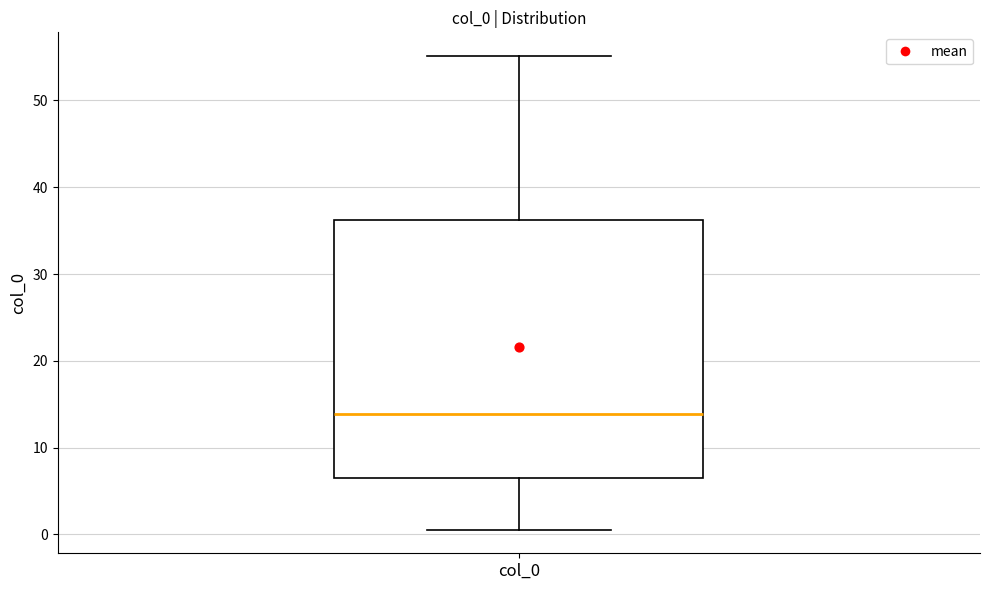

Read this box plot against the y-axis: the position of the median line, the range covered by the box, and the ends of both whiskers. The values are not printed on the chart, so give them approximately, as read against the axis.

median 14, box 7 to 36, whiskers 1 to 55